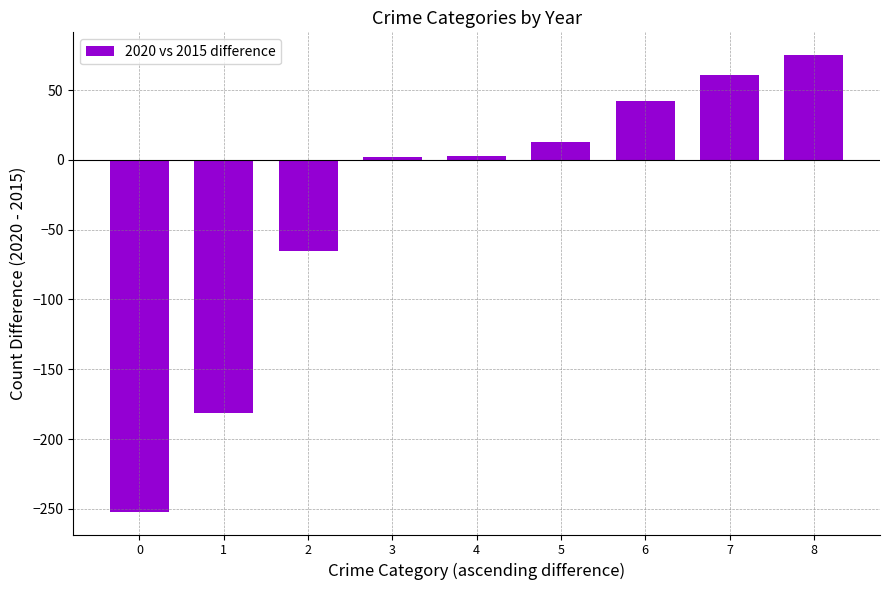

What is the sum of all values?

-302